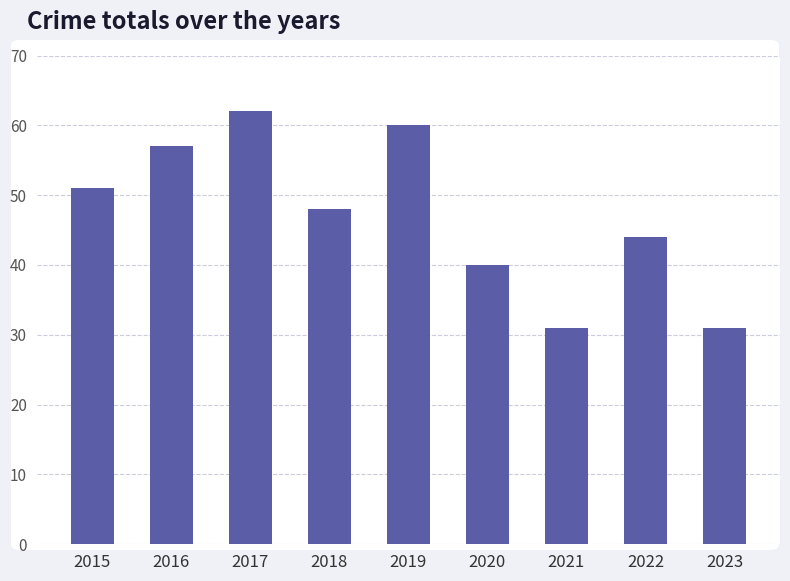

Approximately how many times larger is the value at 2020 compared to 2015?

0.8